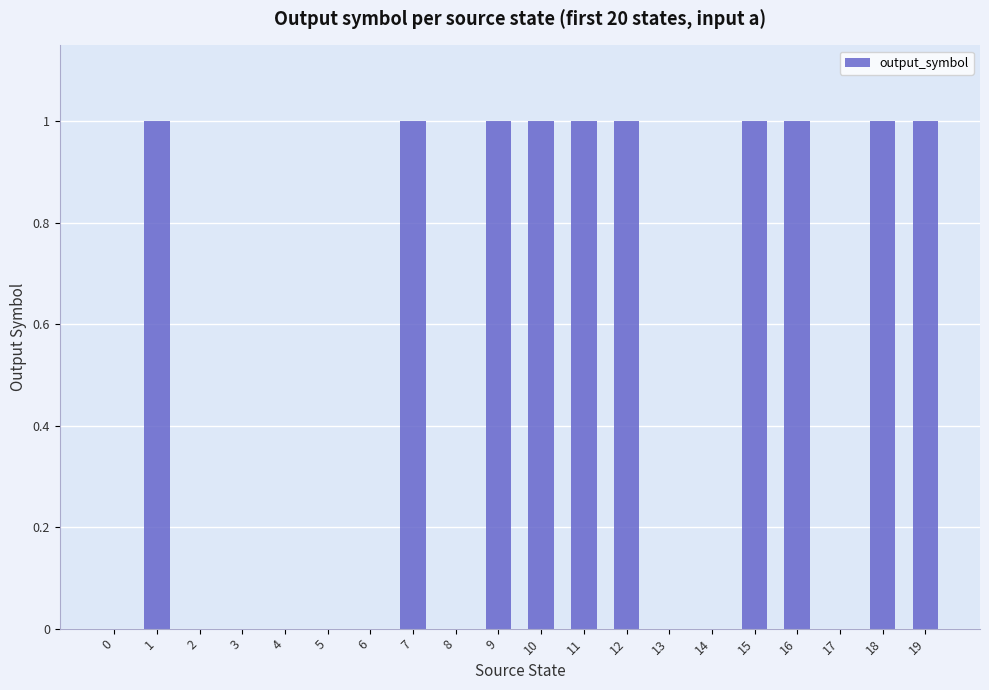

The value at 16 is 0. True or false?

False